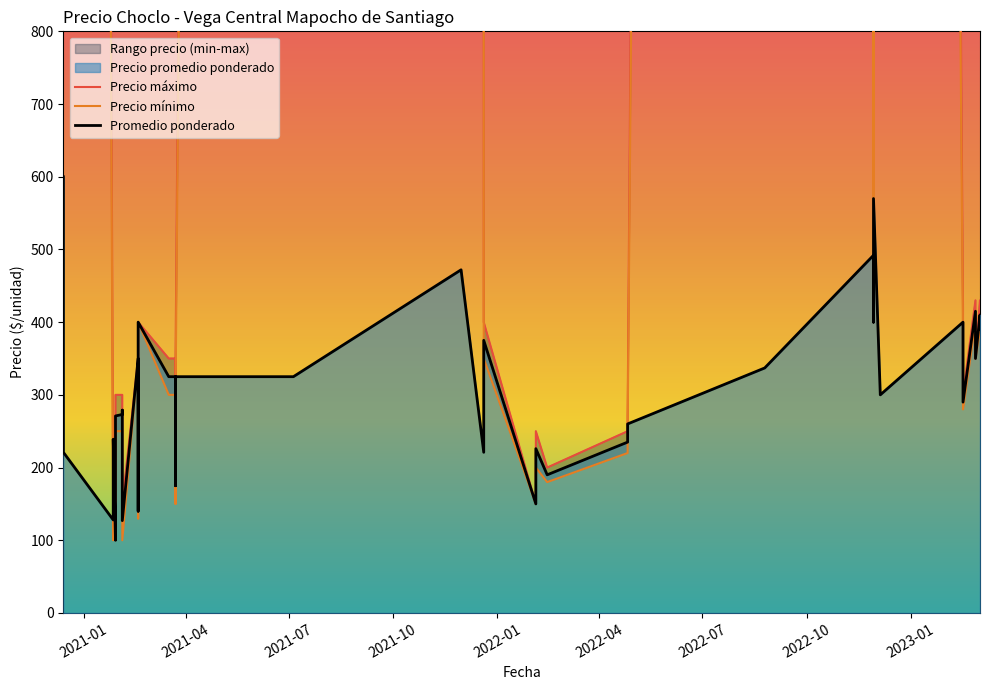

What is the minimum value shown in the chart?

100